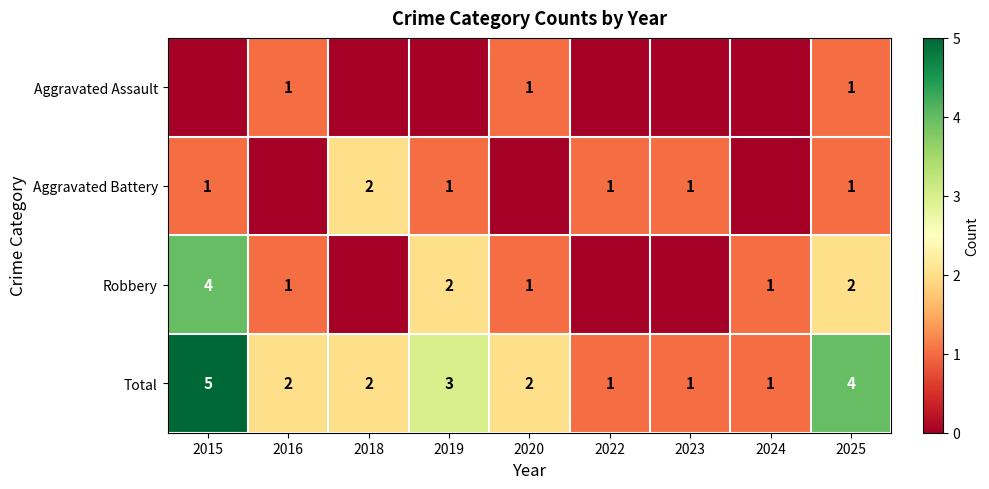

Is the value of Total at 2016 greater than the value of Robbery at 2015?

No